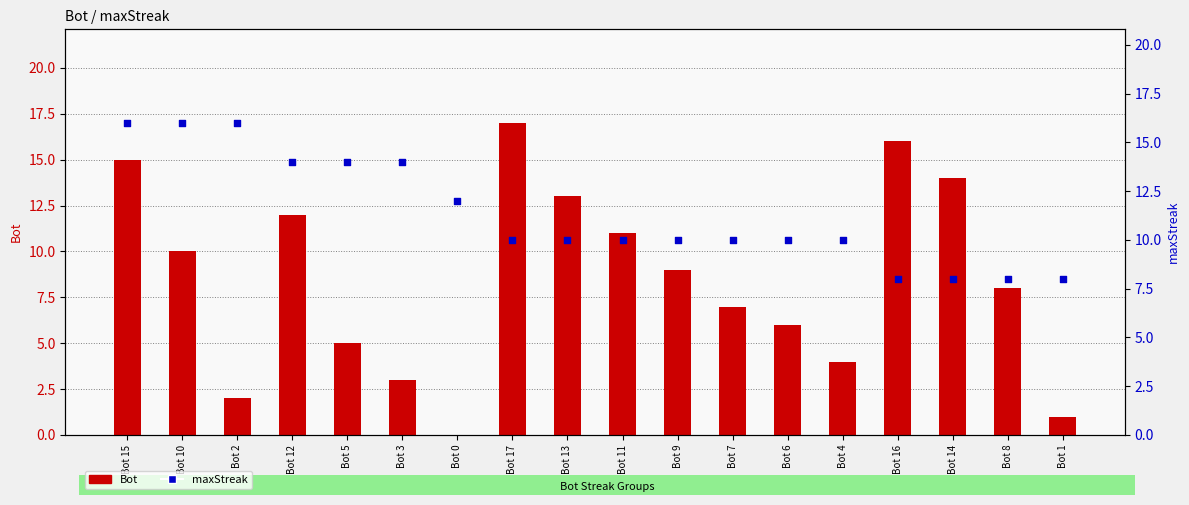

What are all the series names shown in the legend?

Bot, maxStreak